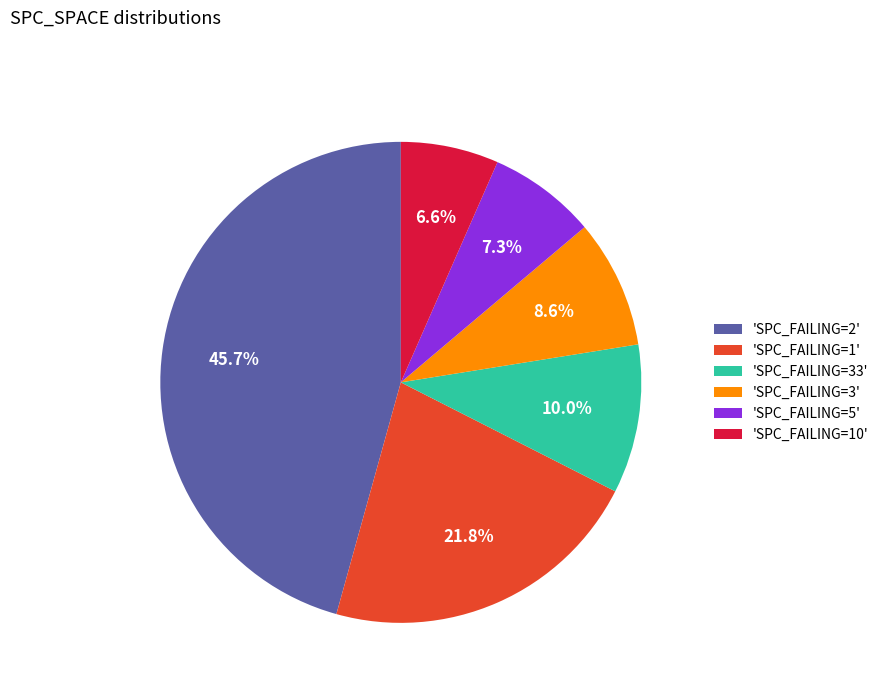

Is there any slice that represents more than half of the pie?

No